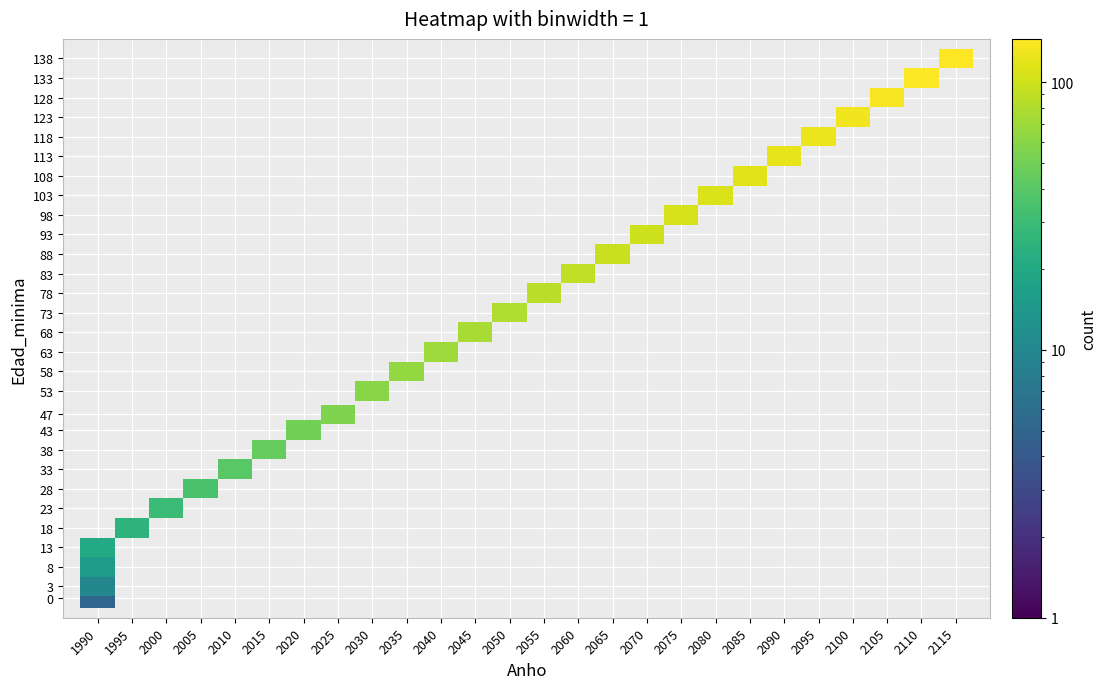

How many values in the Edad_de_escenario series exceed 75?

14